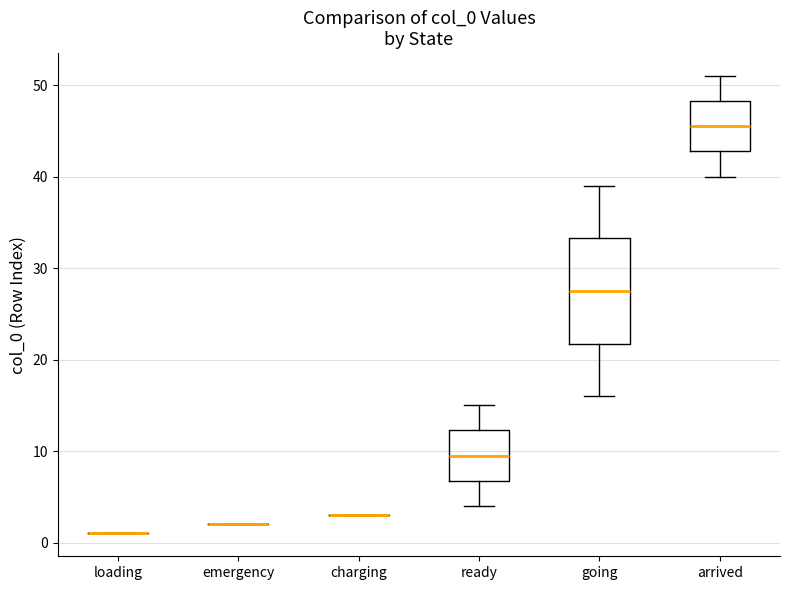

Which box is the tallest, from its lower edge to its upper edge?

going